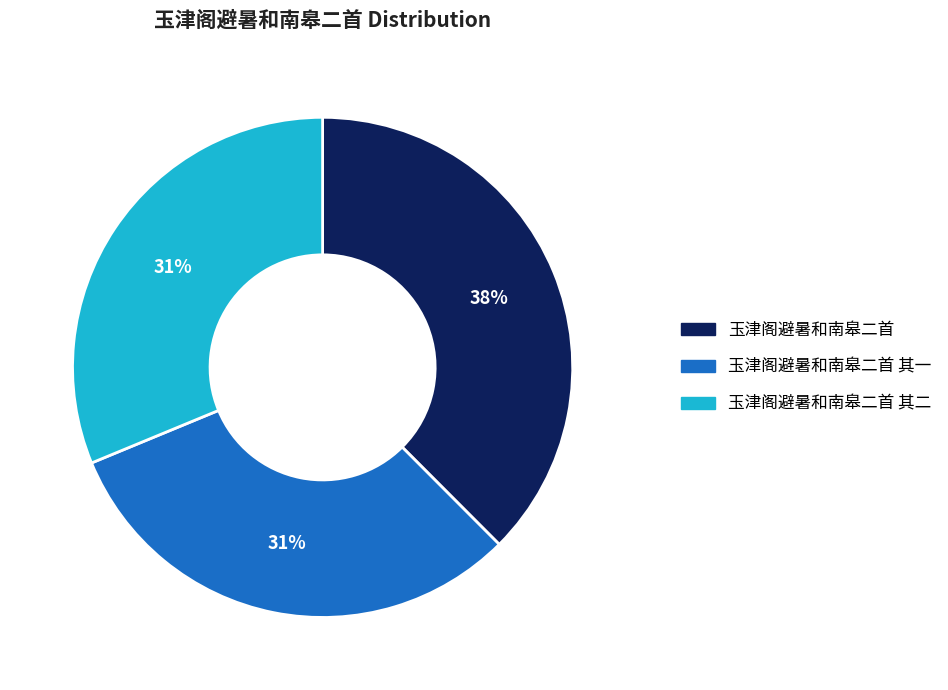

Combined, do 玉津阁避暑和南皋二首 and 玉津阁避暑和南皋二首 其二 account for over 50%?

Yes